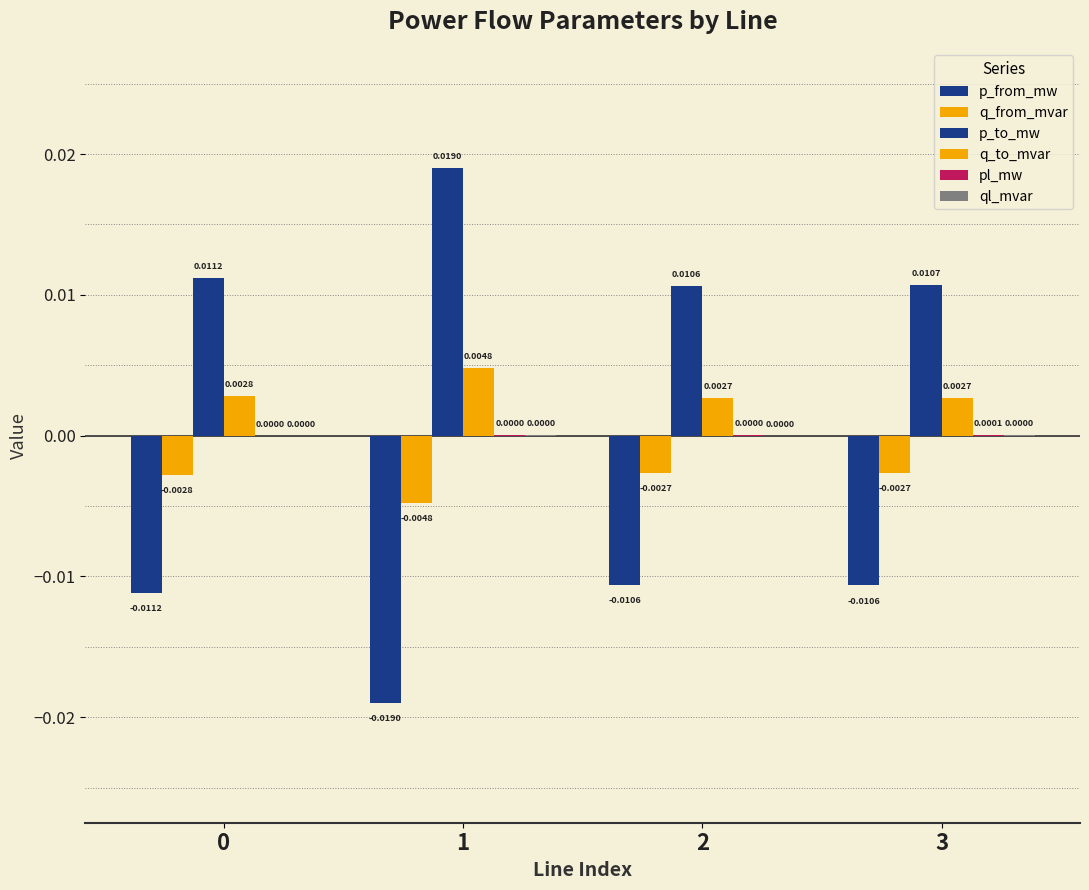

Count the number of data series in this chart.

6